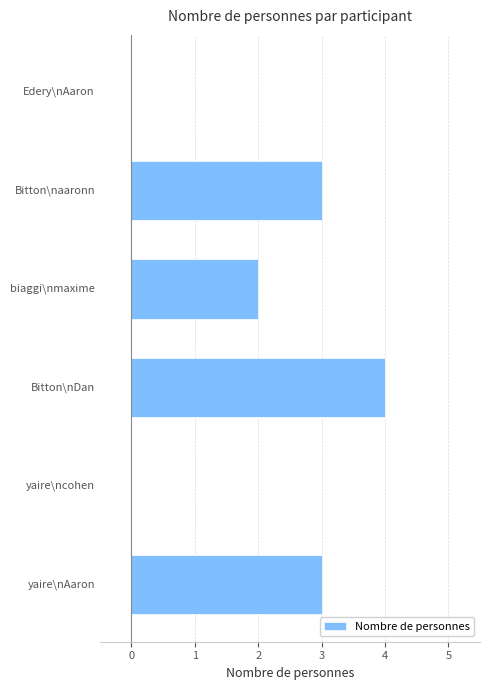

Between Bitton\nDan and biaggi\nmaxime, which is larger?

Bitton\nDan